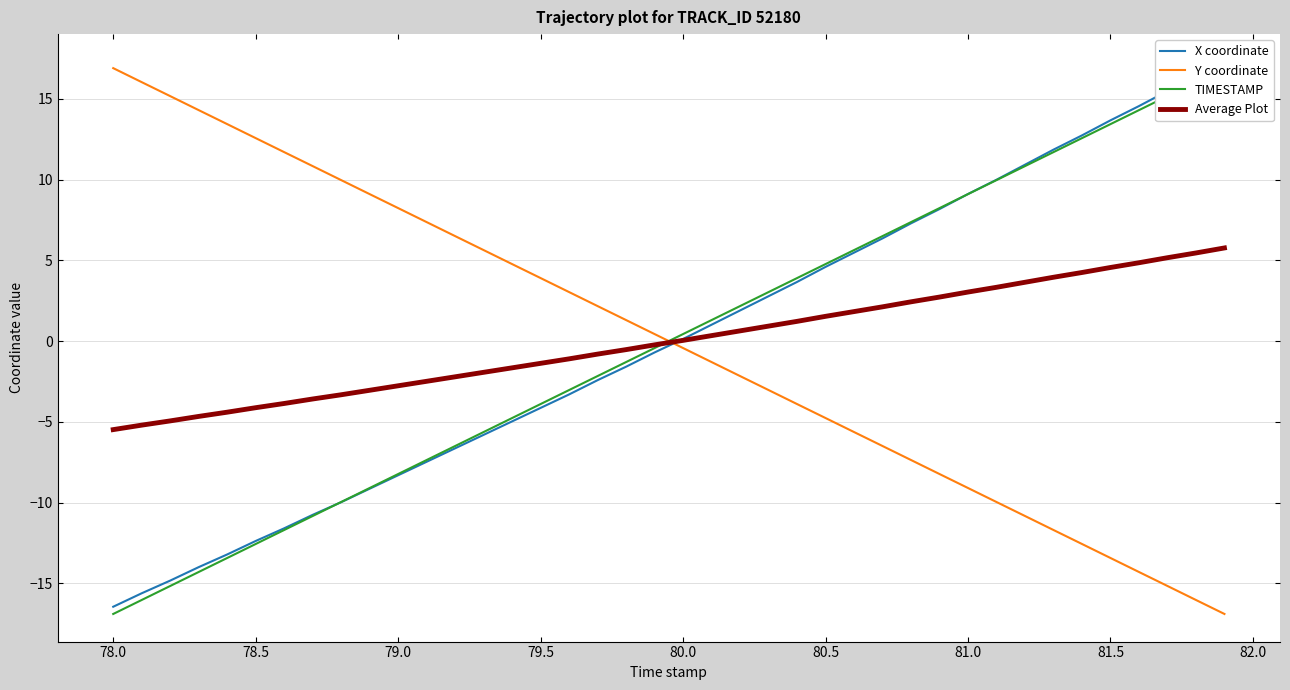

What is the highest value of the Y coordinate series?

16.9